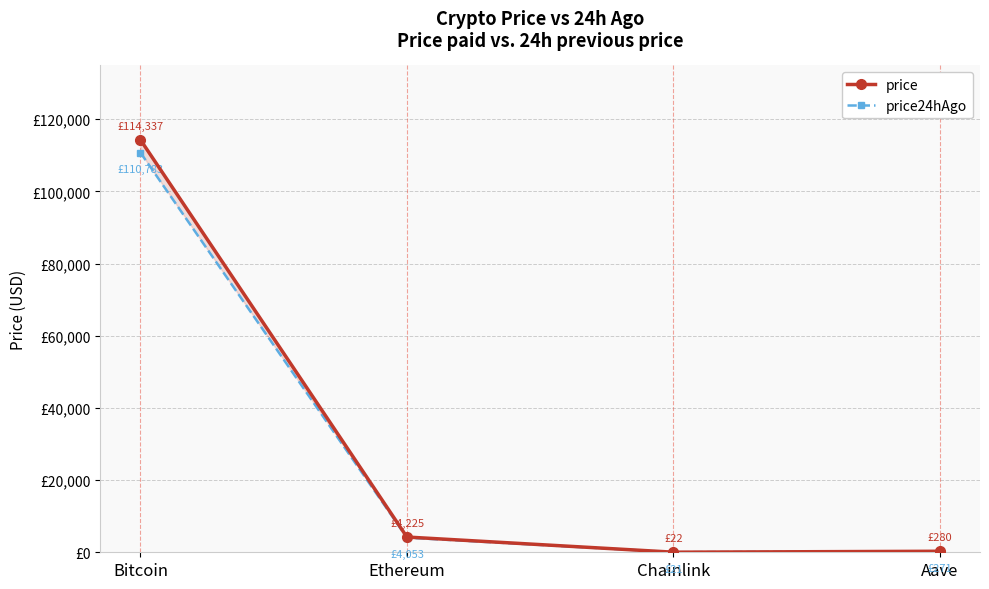

What is the difference between the highest and lowest values at Chainlink?

0.6